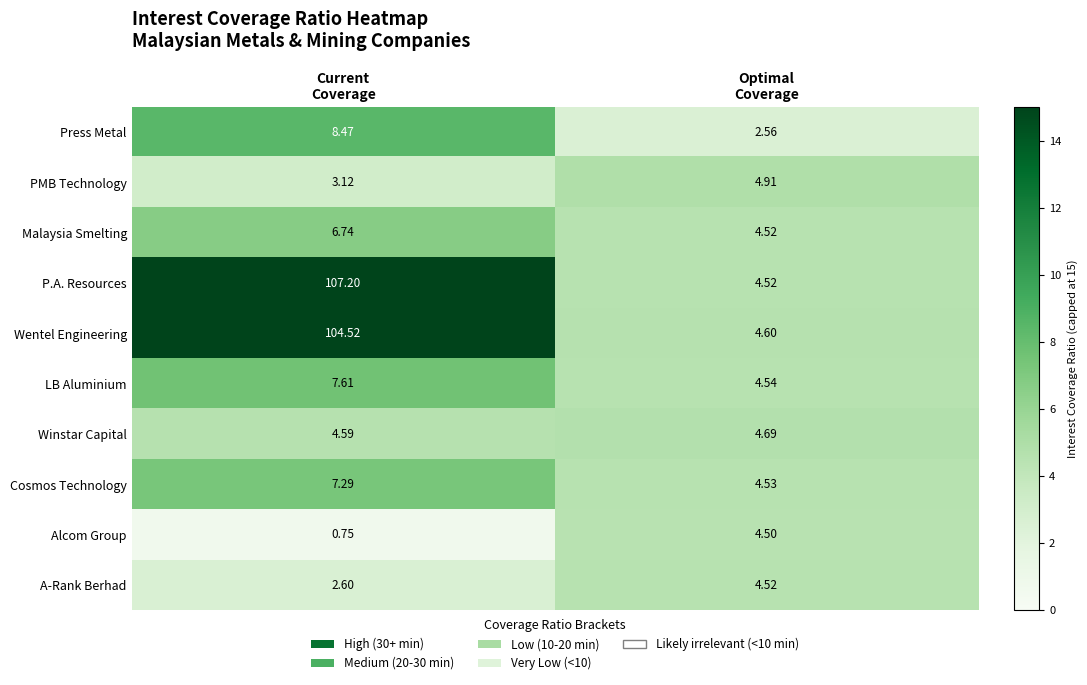

Count the number of categories in the chart.

2